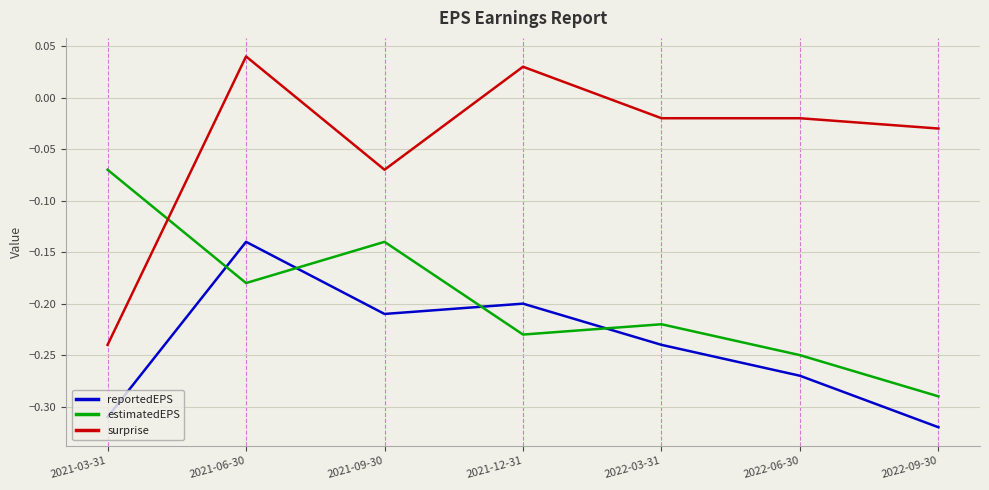

True or false: estimatedEPS has a value of -0.2 at 2022-09-30.

False